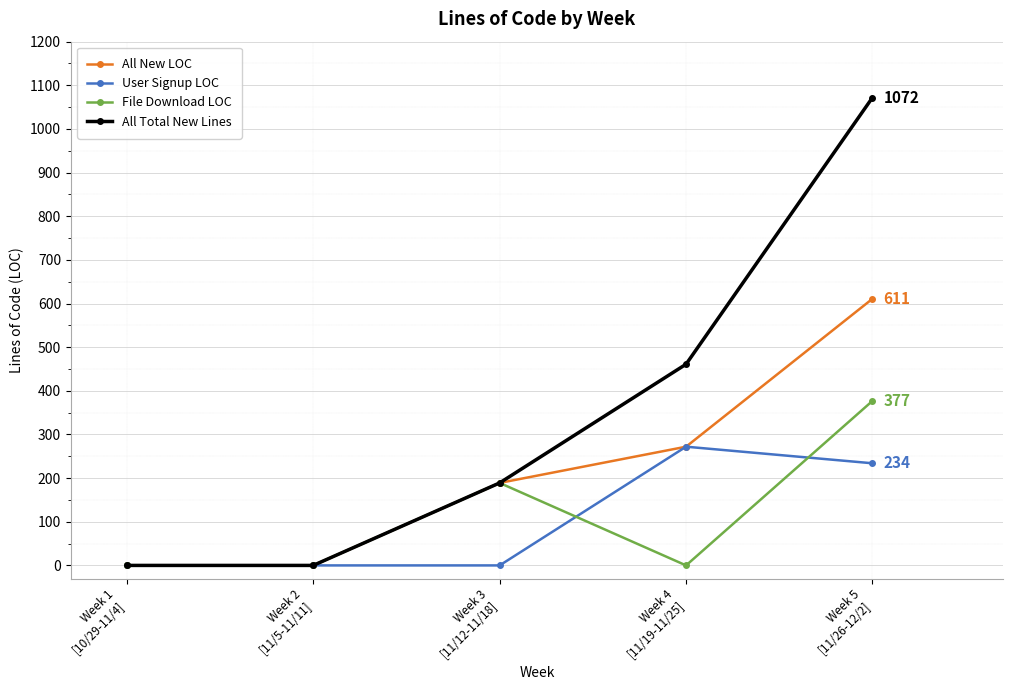

How many categories are shown in the chart?

5